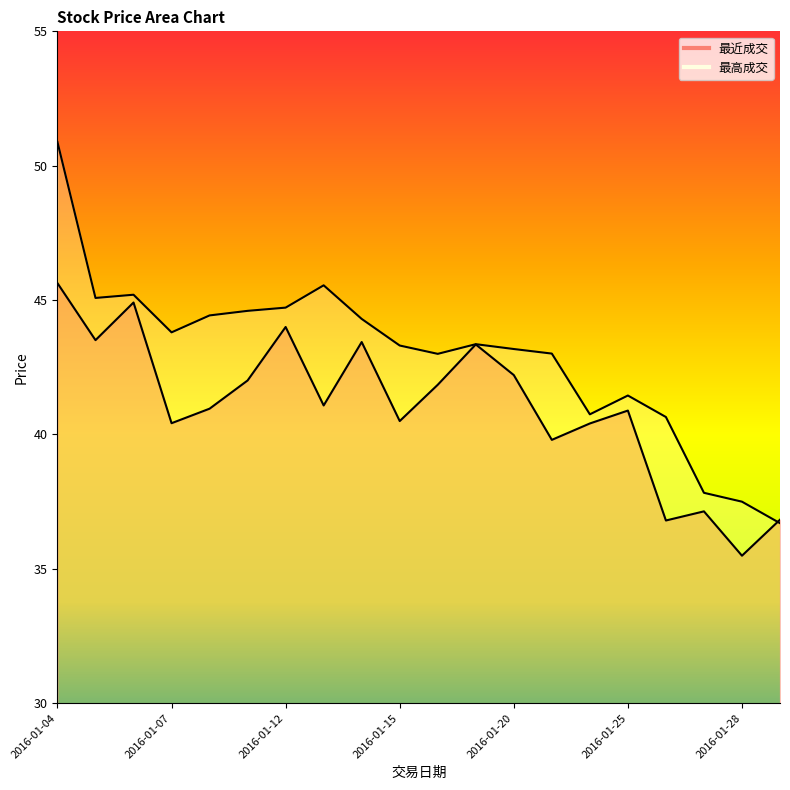

Which has a higher value, 2016-01-25 or 2016-01-22?

2016-01-25